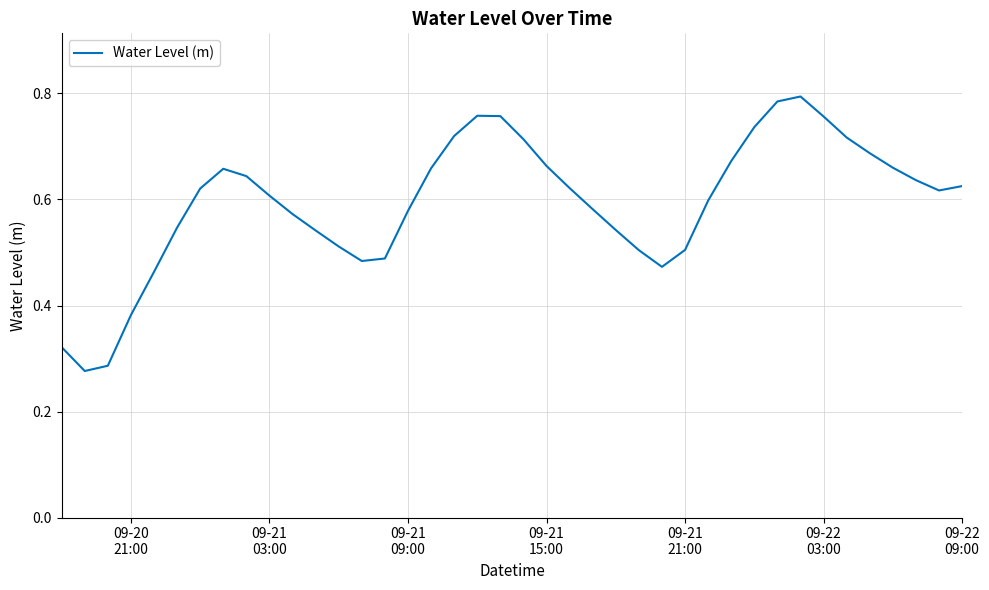

Reading right to left, what are all the values shown in this chart?

0.6	0.6	0.6	0.7	0.7	0.7	0.8	0.8	0.8	0.7	0.7	0.6	0.5	0.5	0.5	0.5	0.6	0.6	0.7	0.7	0.8	0.8	0.7	0.7	0.6	0.5	0.5	0.5	0.5	0.6	0.6	0.6	0.7	0.6	0.5	0.5	0.4	0.3	0.3	0.3